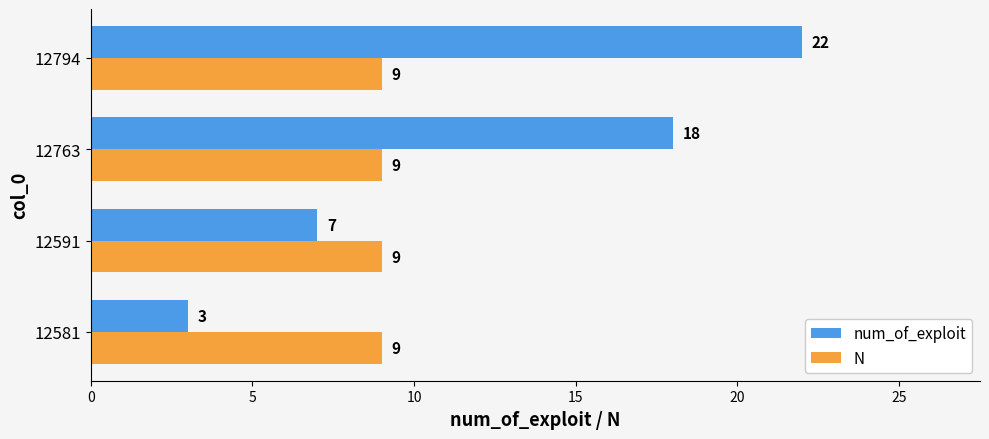

At which category is the sum across all series the highest?

12794